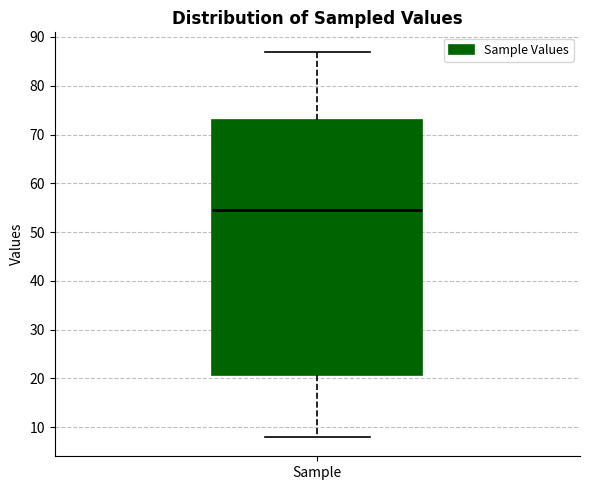

Transcribe this box plot: give where the median line is, the range the box spans, and where the two whiskers end, as read against the y-axis. The values are not printed on the chart, so give them approximately, as read against the axis.

median 55, box 21 to 73, whiskers 8 to 87